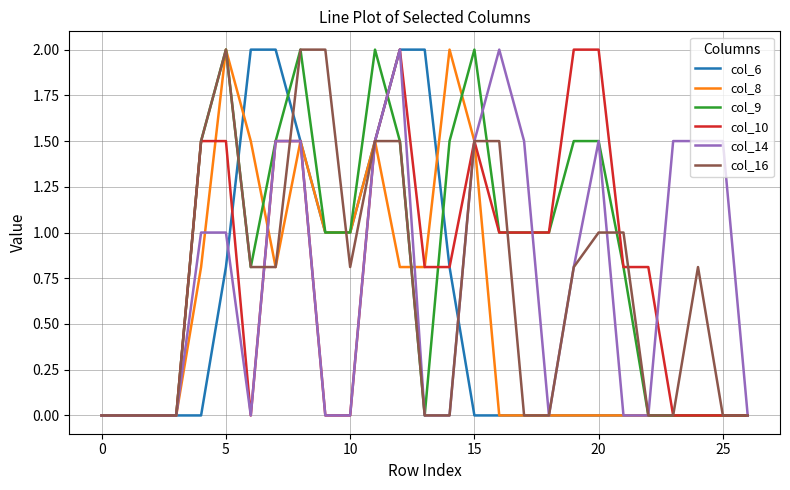

Which series has the largest total across all categories?

col_9